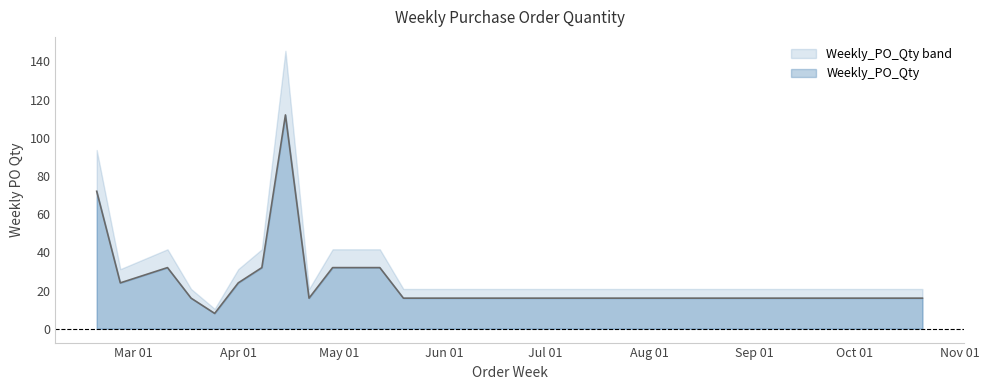

Does the chart have visible grid lines?

No